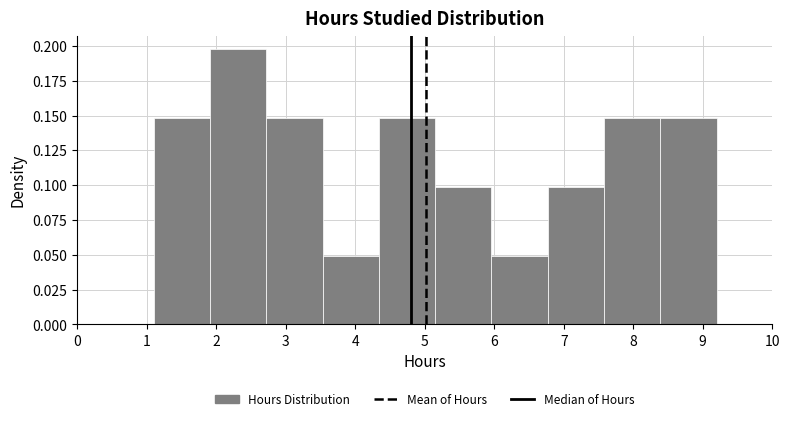

Which range on the x-axis has the tallest bar?

1.91 to 2.72